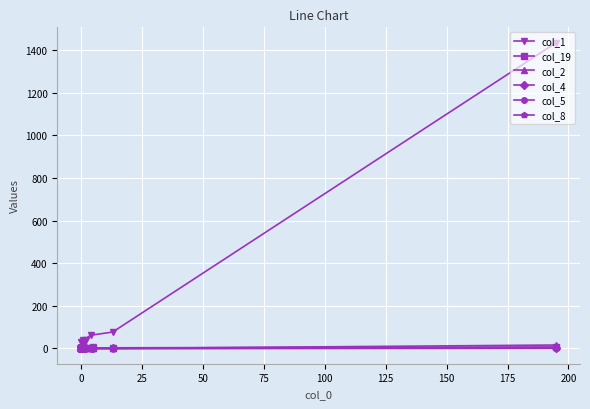

True or false: col_4 has more than 1 interior local peaks.

False